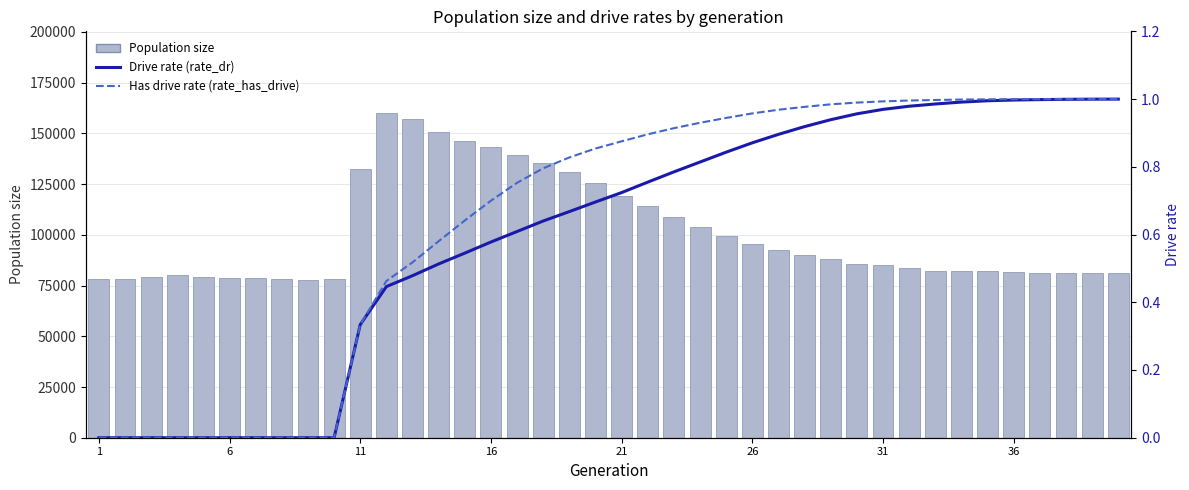

Does the chart contain stacked bars?

No